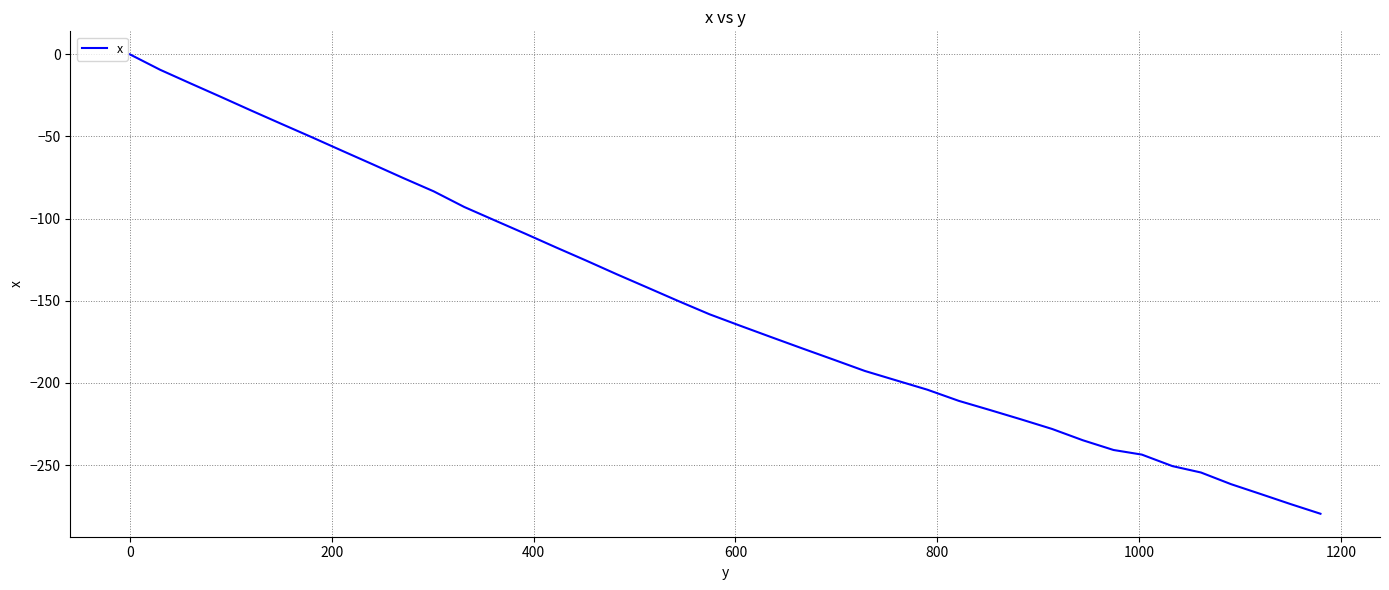

What is the minimum value shown in the chart?

-279.6